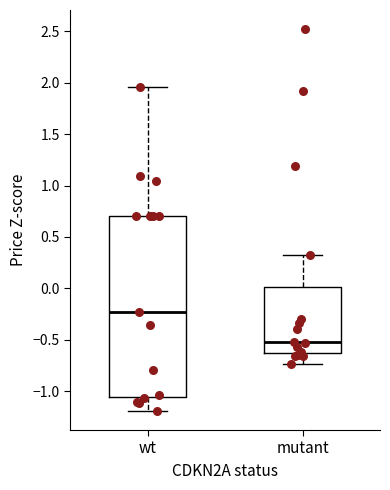

Reading left to right, read every box against the y-axis: the position of its median line, the range the box covers, and the ends of its whiskers. The values are not printed on the chart, so give them approximately, as read against the axis.

wt: median -0.25, box -1.05 to 0.70, whiskers -1.20 to 1.95
mutant: median -0.55, box -0.65 to 0.00, whiskers -0.75 to 0.30